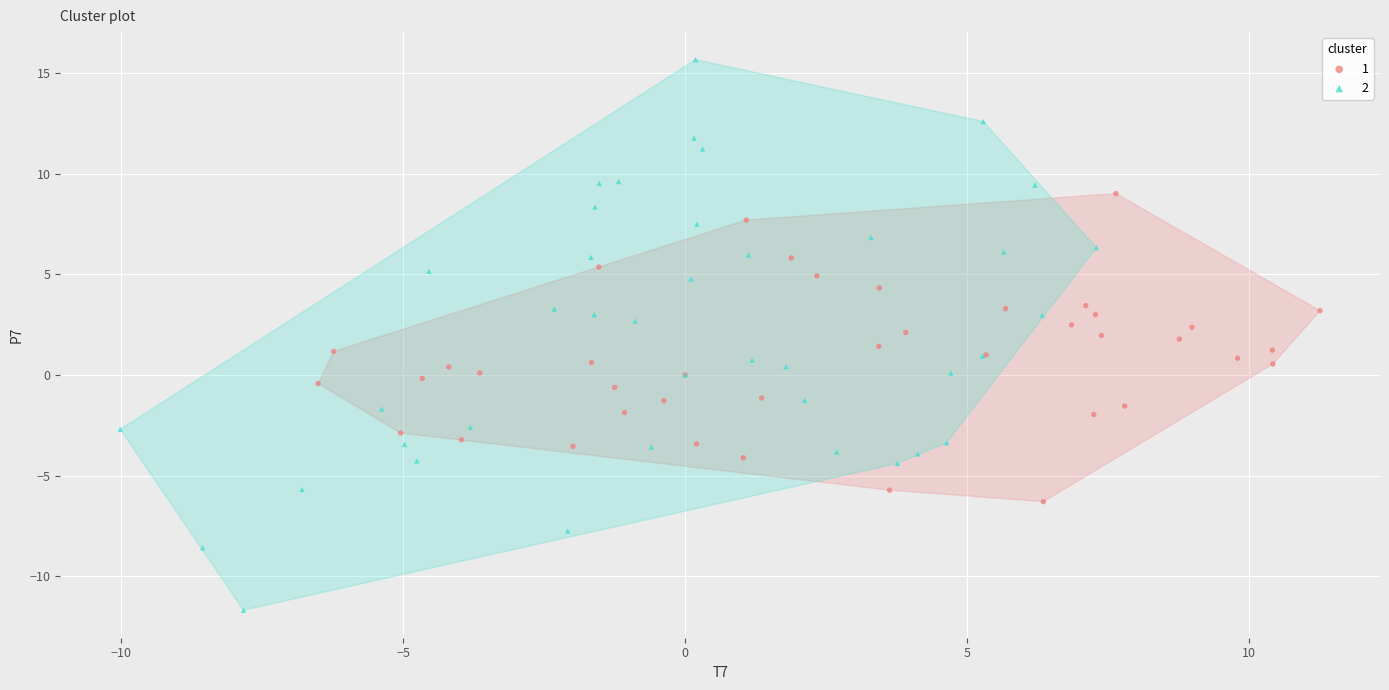

Which series contains the highest Y value?

2